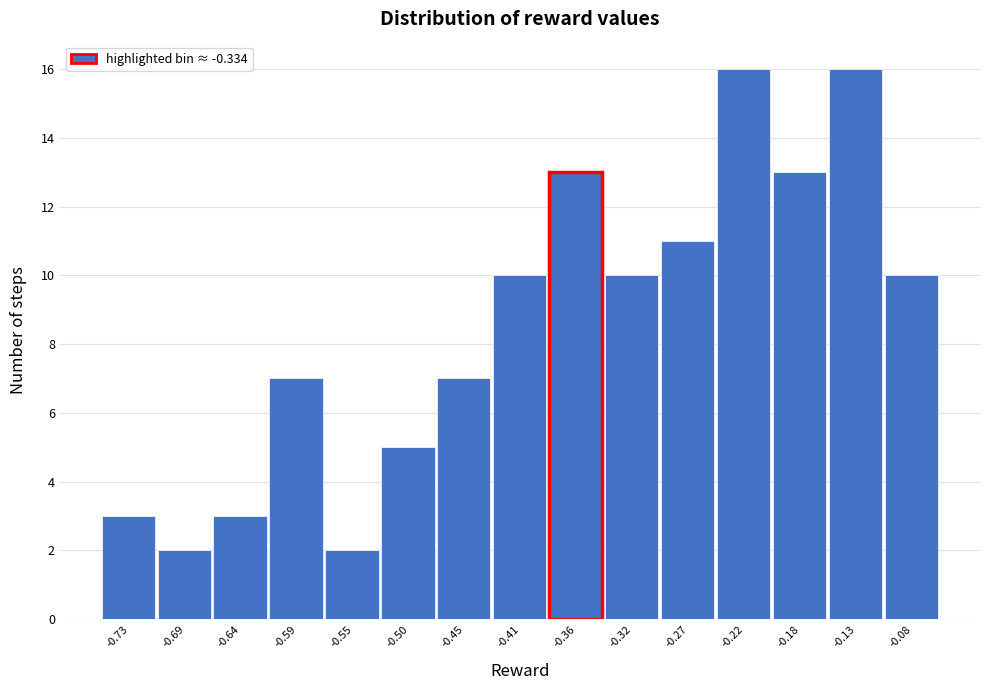

Reading left to right, extract all data points from this chart.

3	2	3	7	2	5	7	10	13	10	11	16	13	16	10